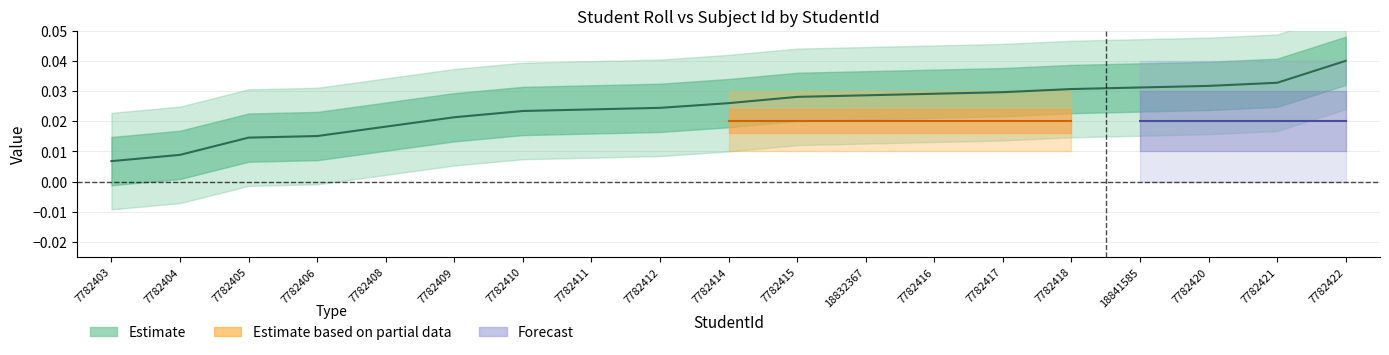

Between 7782415 and 7782417, which is larger?

7782417